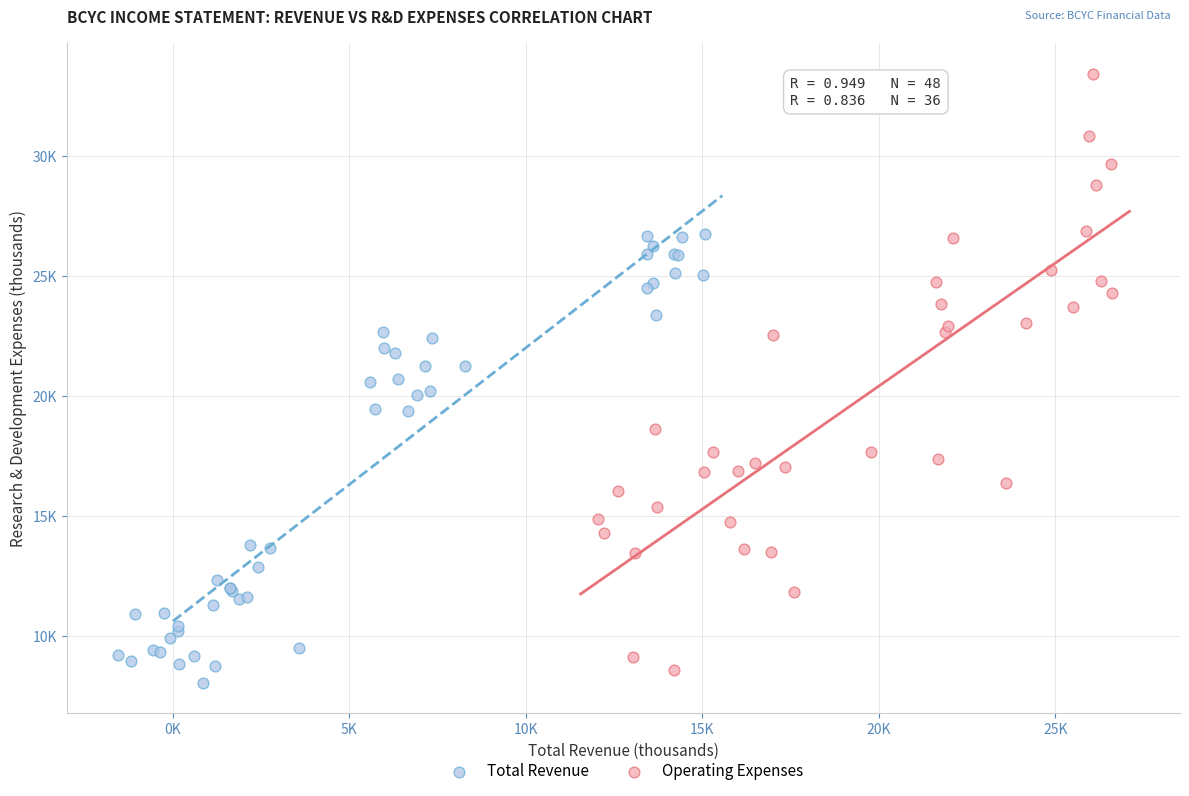

What are all the series names shown in the legend?

Total Revenue, Operating Expenses